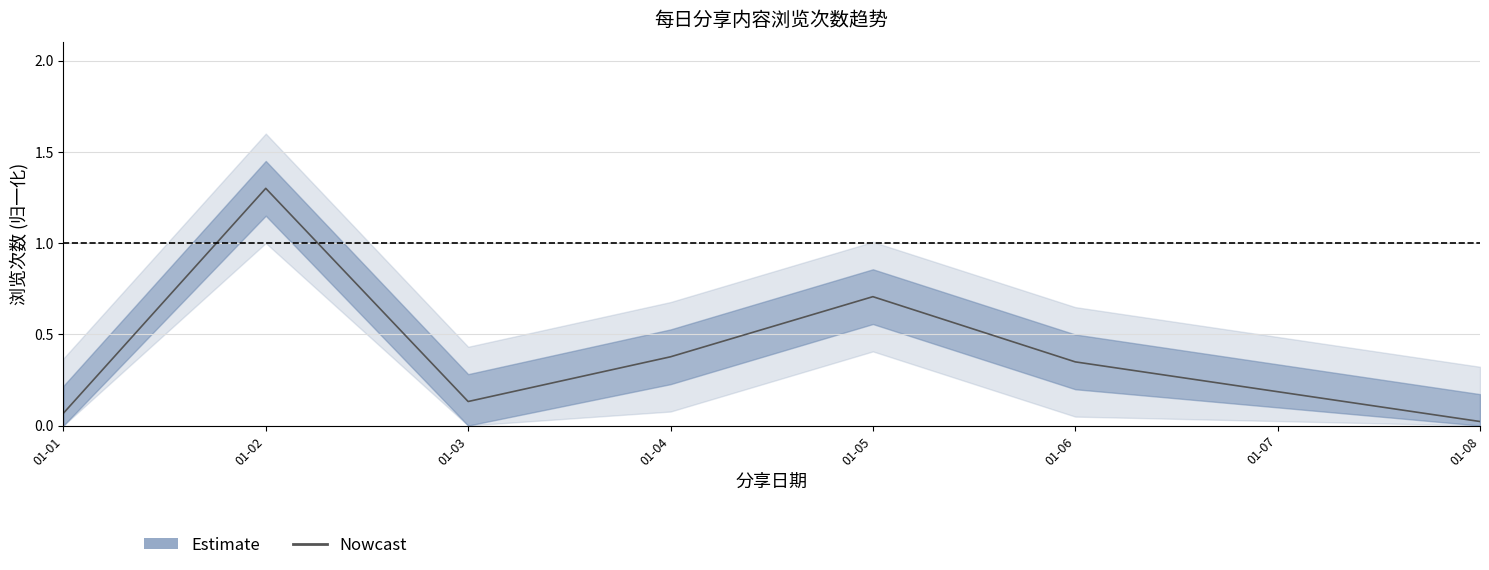

Reading right to left, what are all the values shown in this chart?

0.0	0.3	0.7	0.4	0.1	1.3	0.1